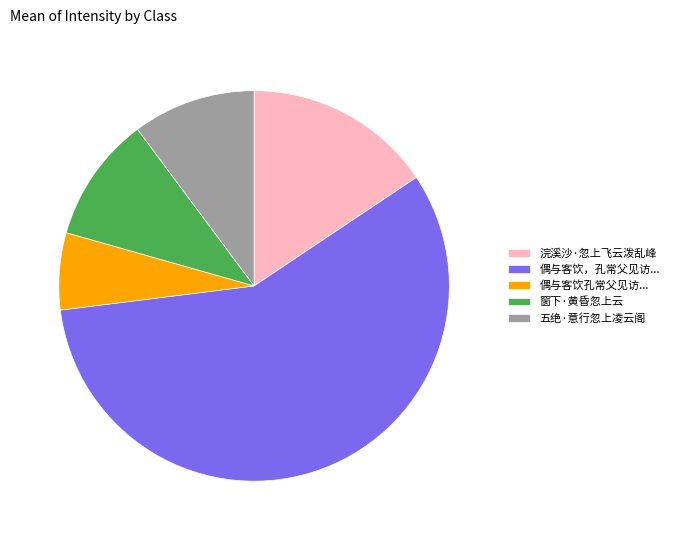

Is the sum of 浣溪沙·忽上飞云泼乱峰 and 偶与客饮，孔常父见访... greater than half?

Yes